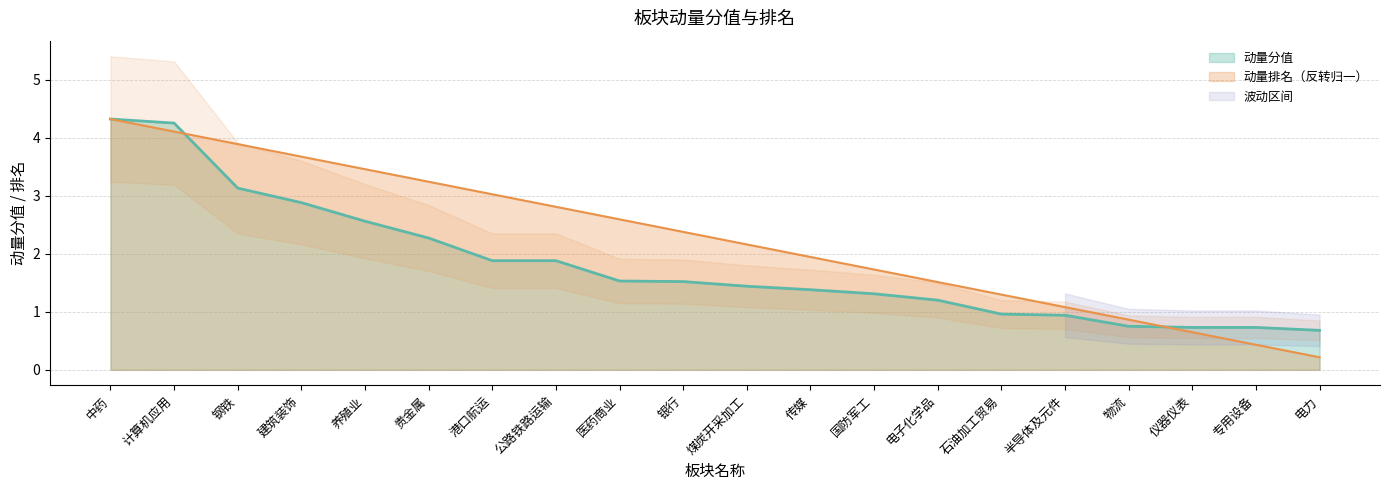

What position from the right is 专用设备?

2